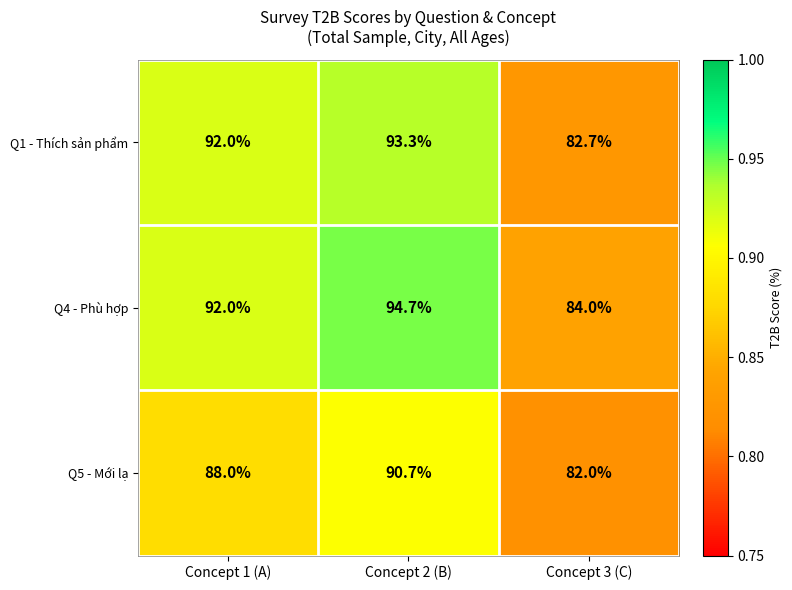

What is the difference between the maximum and minimum values in the Q5 - Mới lạ series?

8.7